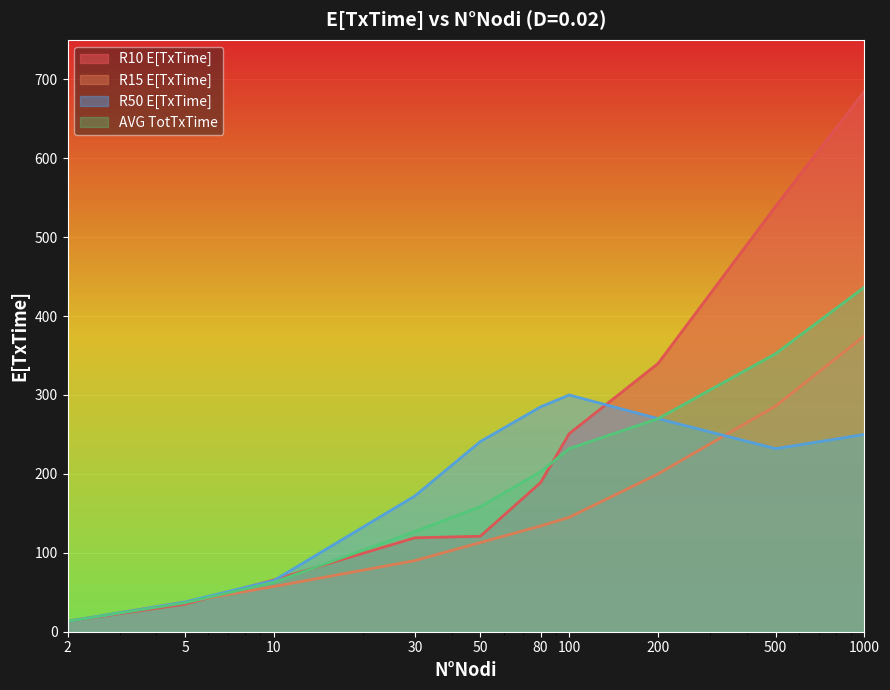

Which label corresponds to the largest value in the chart?

1000